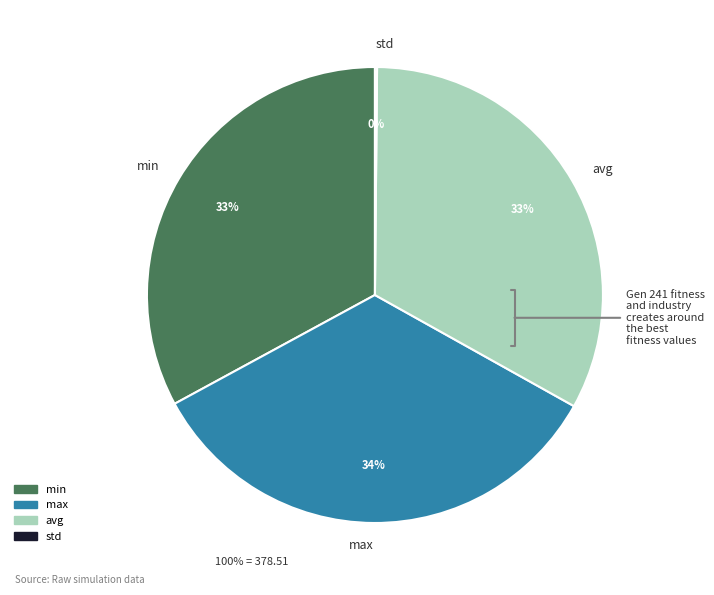

Does max represent more than half of the total?

No